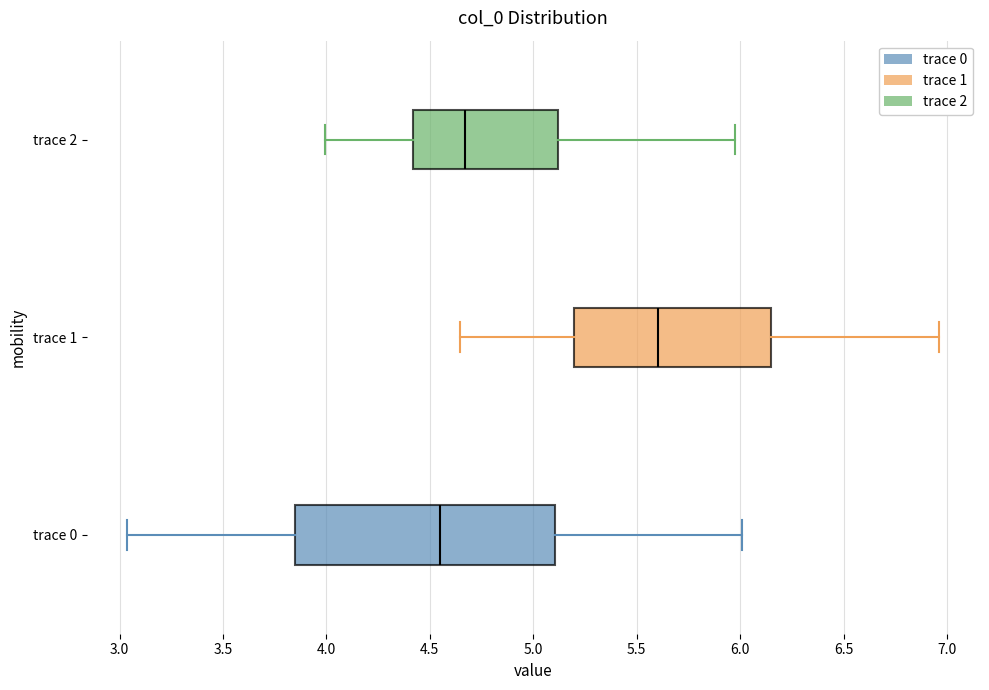

Which box is the widest, from its left edge to its right edge?

trace 0